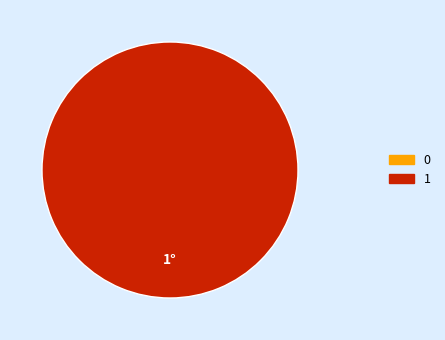

The 0 slice represents 0% of the pie. True or false?

True